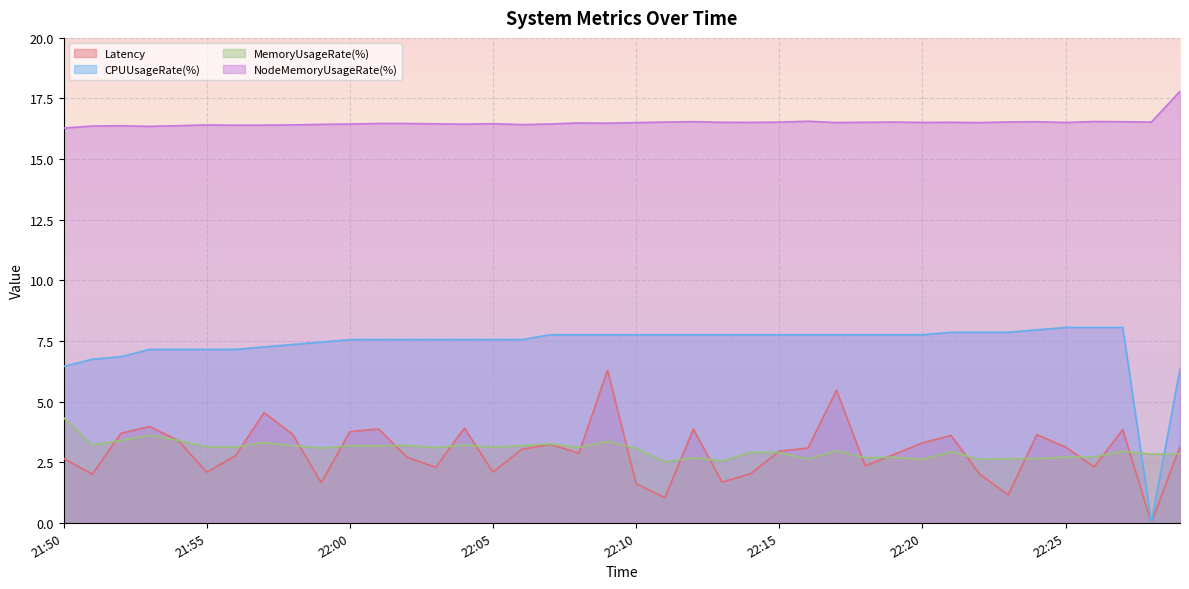

Reading right to left, extract all data points from this chart.

Latency: 3.1	0.0	3.8	2.3	3.1	3.6	1.1	2.0	3.6	3.3	2.8	2.4	5.5	3.1	3.0	2.0	1.7	3.9	1.0	1.6	6.3	2.9	3.2	3.0	2.1	3.9	2.3	2.7	3.9	3.8	1.7	3.6	4.5	2.8	2.1	3.4	4.0	3.7	2.0	2.7
CPUUsageRate(%): 6.3	0.0	8.1	8.1	8.1	8.0	7.9	7.9	7.9	7.8	7.8	7.8	7.8	7.8	7.8	7.8	7.8	7.8	7.8	7.8	7.8	7.8	7.8	7.6	7.6	7.6	7.6	7.6	7.6	7.6	7.5	7.4	7.3	7.2	7.2	7.2	7.2	6.8	6.7	6.4
MemoryUsageRate(%): 2.8	2.8	2.9	2.7	2.7	2.6	2.6	2.6	2.9	2.6	2.7	2.7	3.0	2.6	2.9	2.9	2.6	2.7	2.5	3.1	3.4	3.1	3.3	3.2	3.1	3.2	3.1	3.2	3.2	3.2	3.1	3.2	3.3	3.1	3.1	3.4	3.6	3.4	3.2	4.3
NodeMemoryUsageRate(%): 17.8	16.5	16.5	16.6	16.5	16.5	16.5	16.5	16.5	16.5	16.5	16.5	16.5	16.6	16.5	16.5	16.5	16.5	16.5	16.5	16.5	16.5	16.4	16.4	16.5	16.4	16.5	16.5	16.5	16.4	16.4	16.4	16.4	16.4	16.4	16.4	16.4	16.4	16.4	16.3